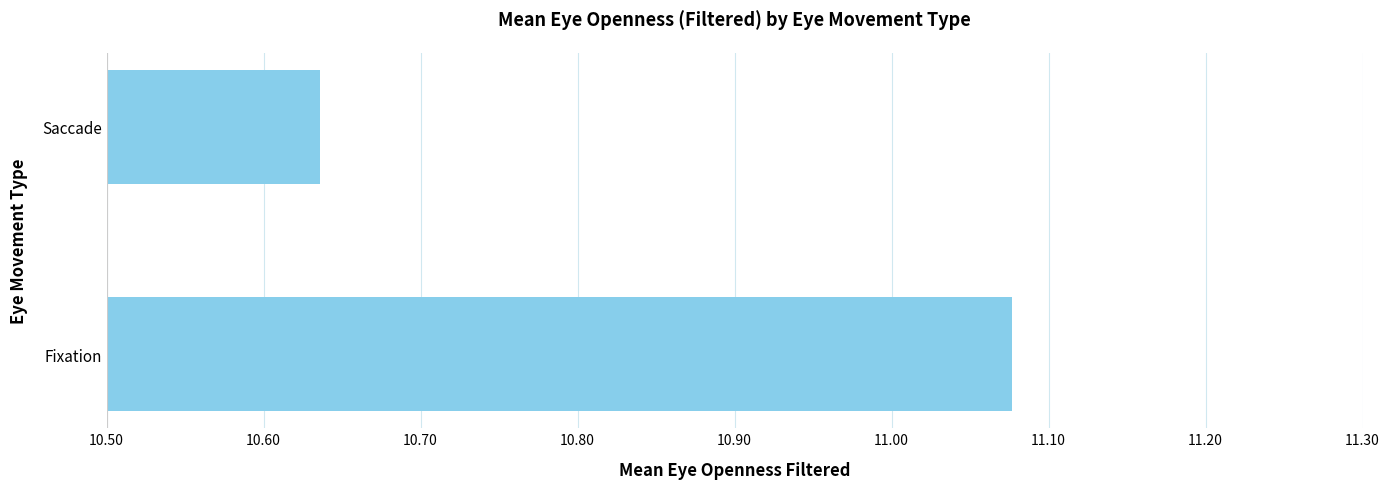

How many values exceed 11?

1